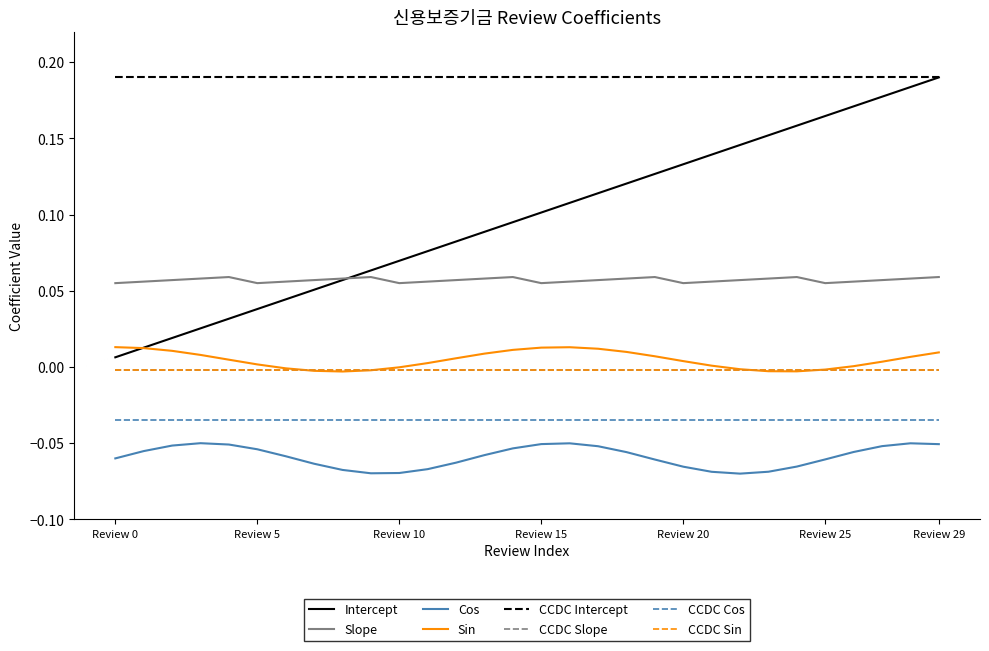

Which label corresponds to the largest value in the chart?

Review 29